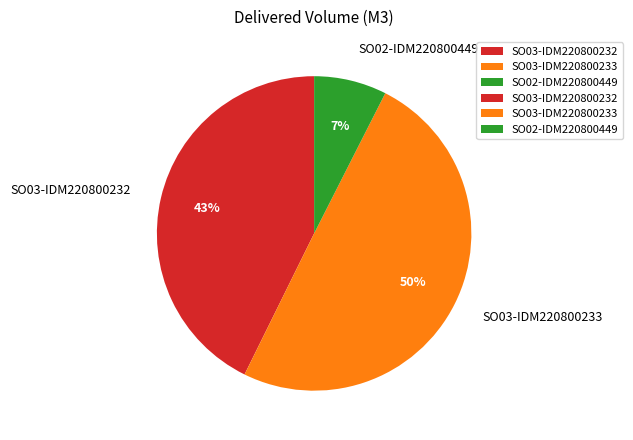

What is the smallest slice in the pie chart?

SO02-IDM220800449